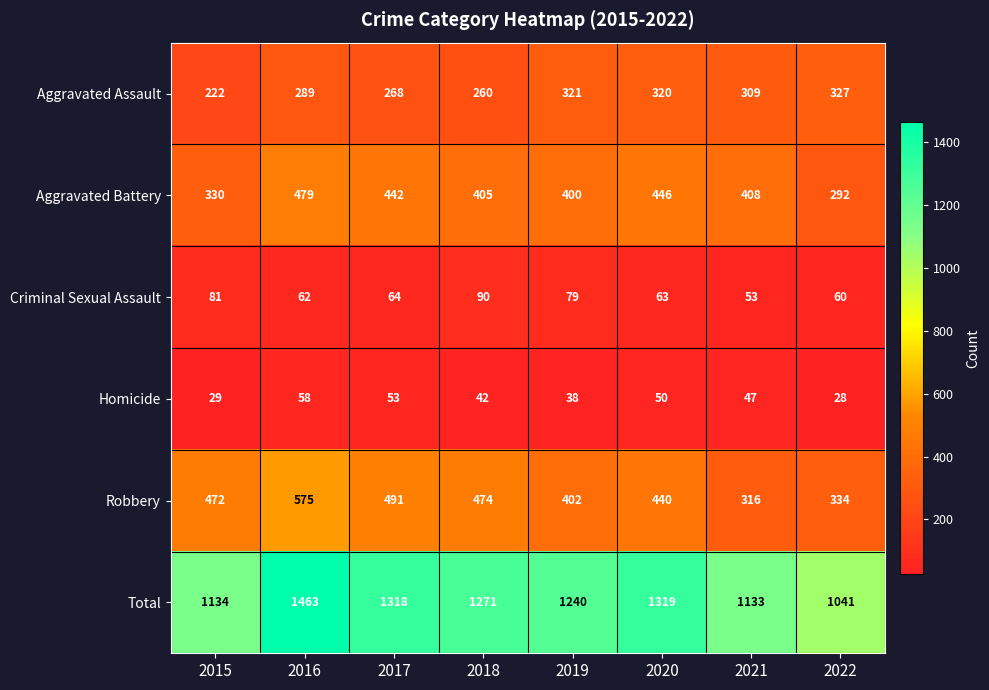

Is it true that Total equals 1537 at 2022?

False